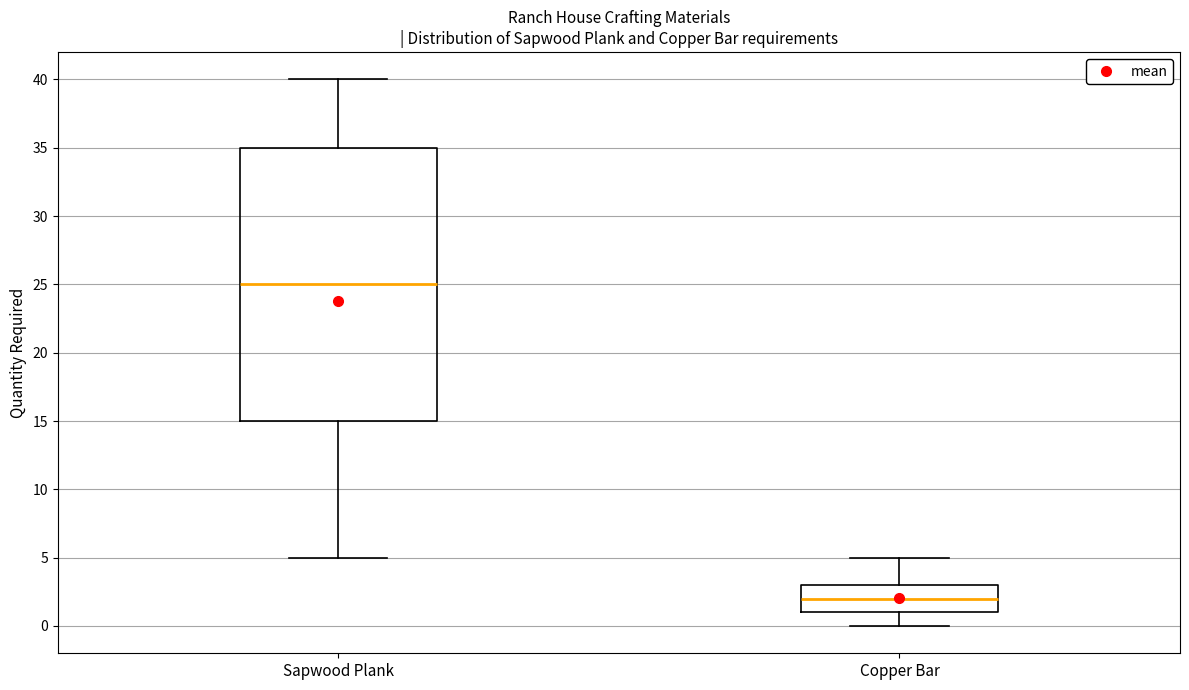

Reading left to right, transcribe this box plot: for each box, give where its median line is, the range the box spans, and where its two whiskers end, as read against the y-axis. The values are not printed on the chart, so give them approximately, as read against the axis.

Sapwood Plank: median 25, box 15 to 35, whiskers 5 to 40
Copper Bar: median 2, box 1 to 3, whiskers 0 to 5